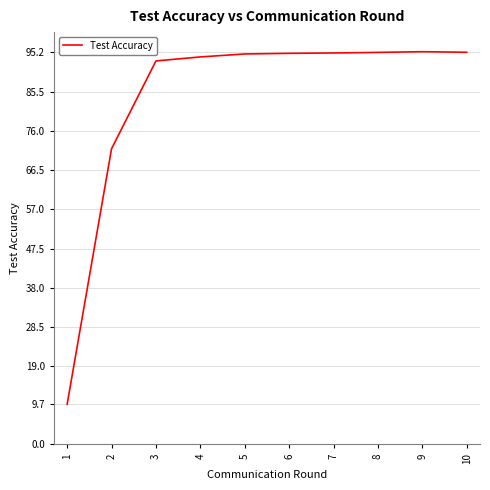

What is the smallest value displayed?

9.7